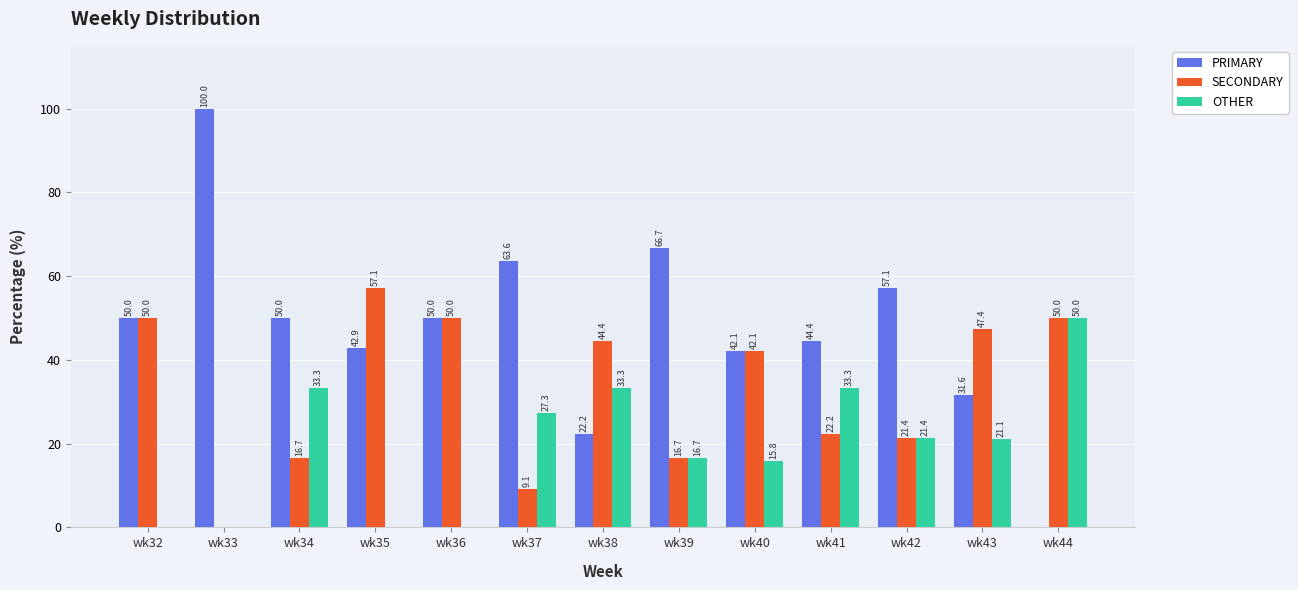

How many values in SECONDARY are above zero?

12